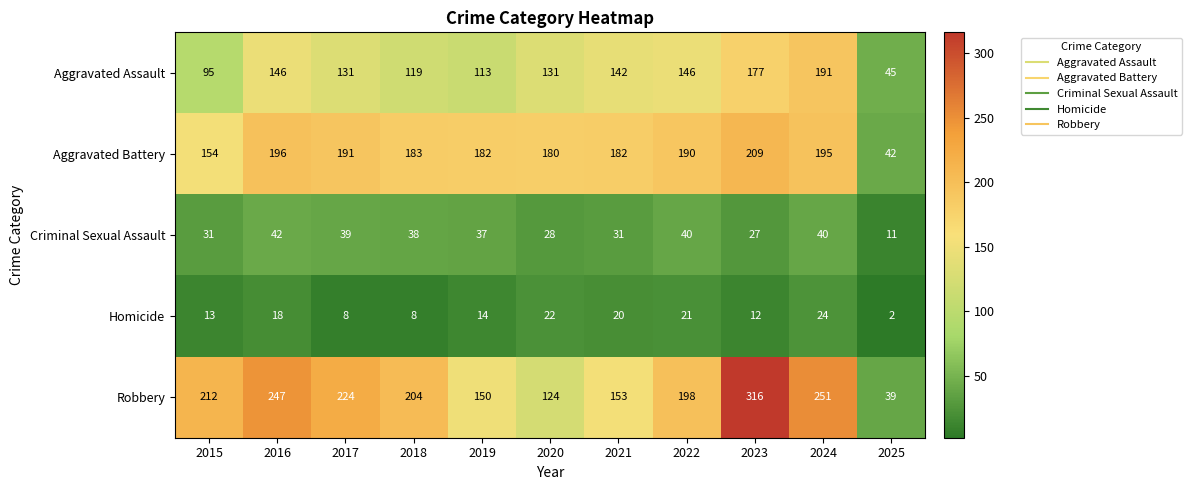

Which series has the largest total across all categories?

Robbery